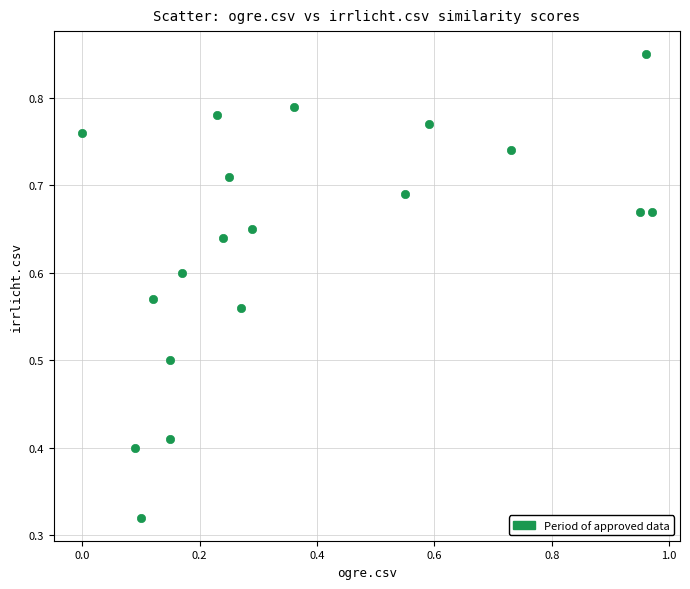

What is the range of Y values (max minus min)?

0.5